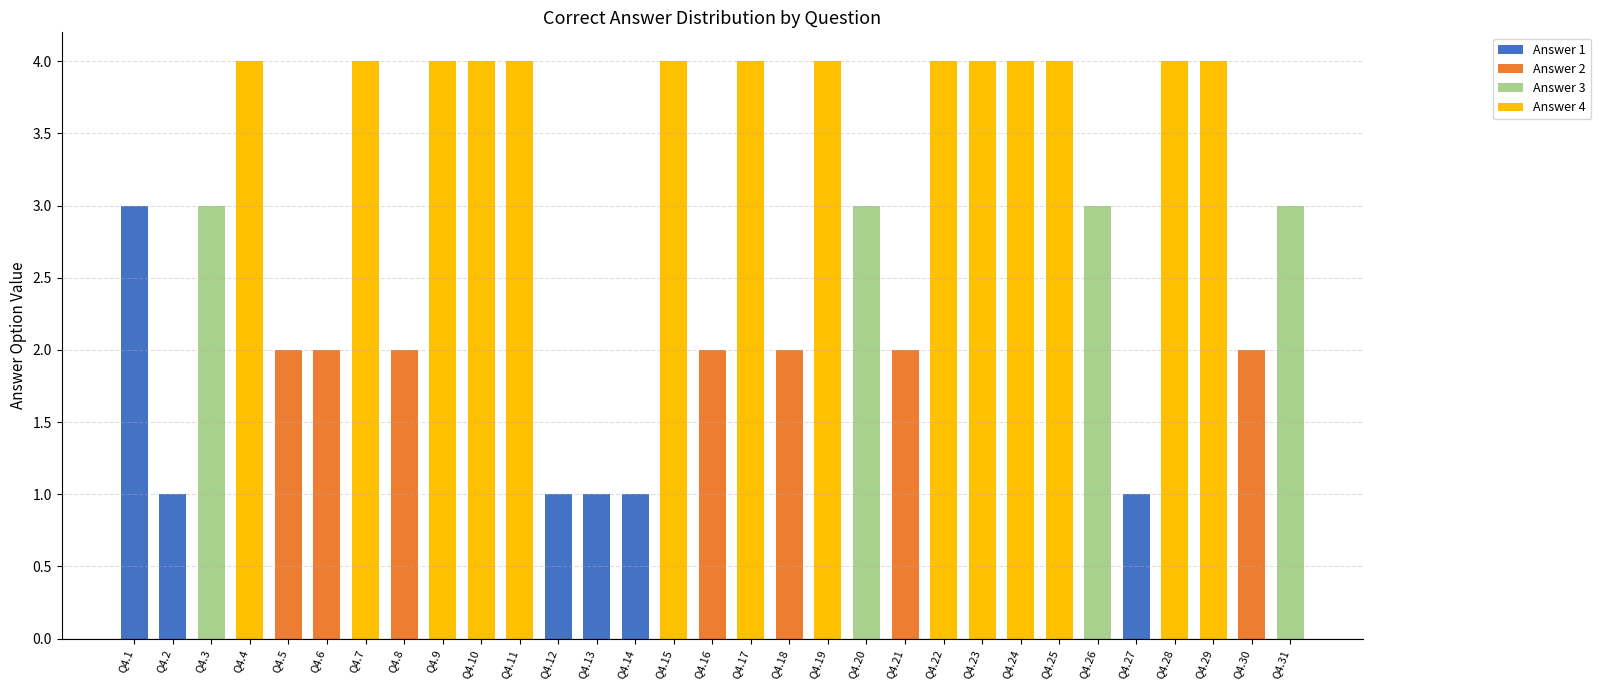

What is the total value across all series at Q4.4?

4